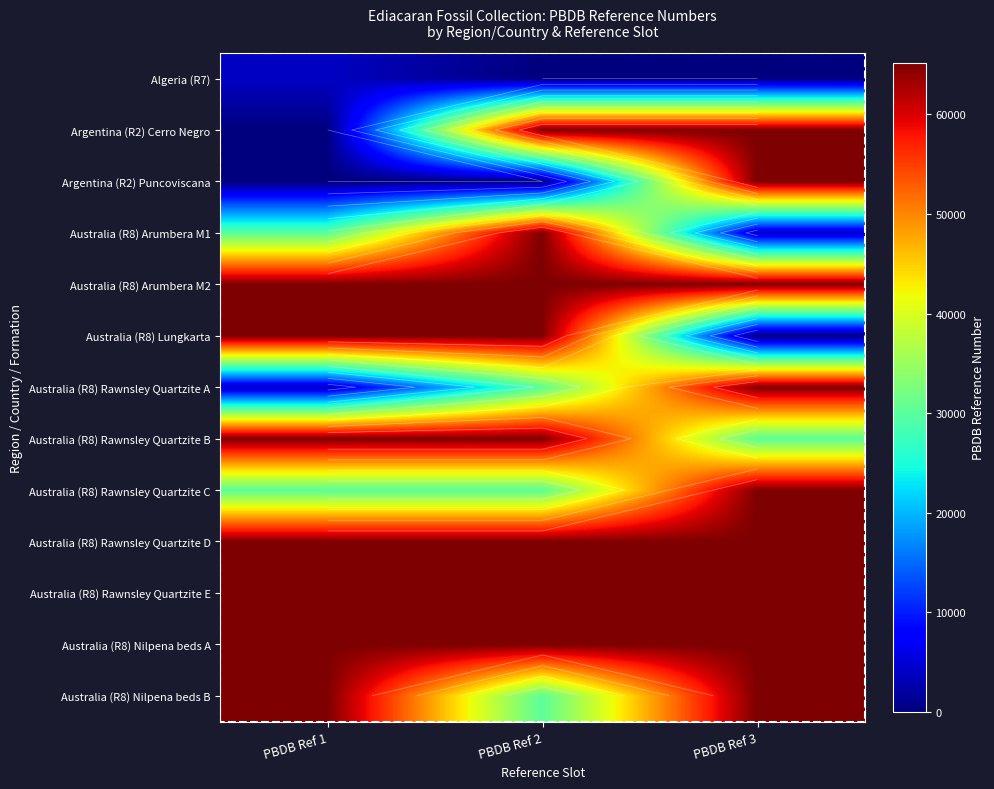

What is the maximum value shown in the chart?

65198